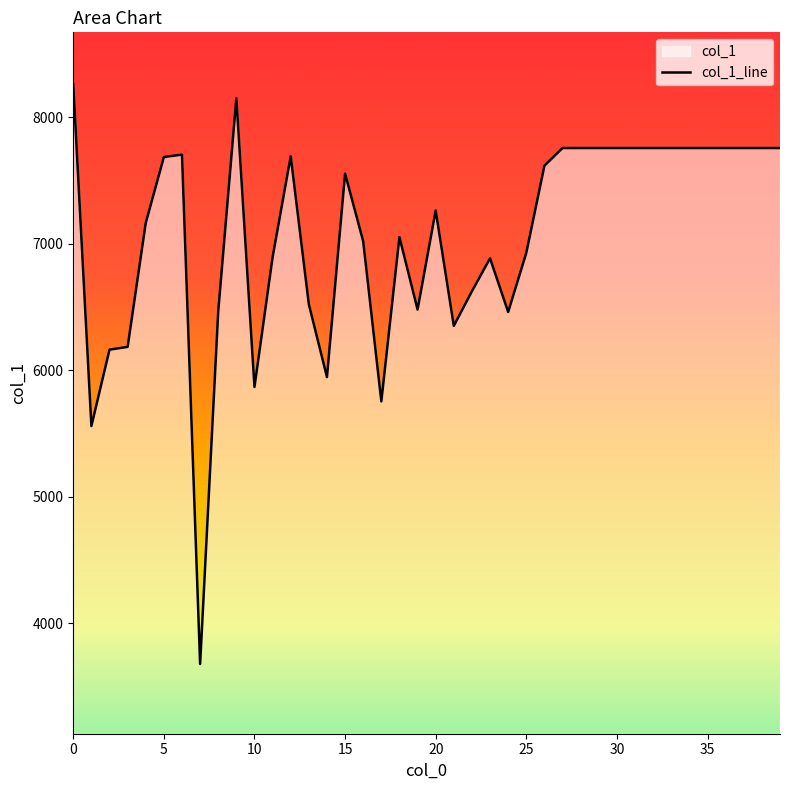

What is the sum of the values at 25 and 8?

13394